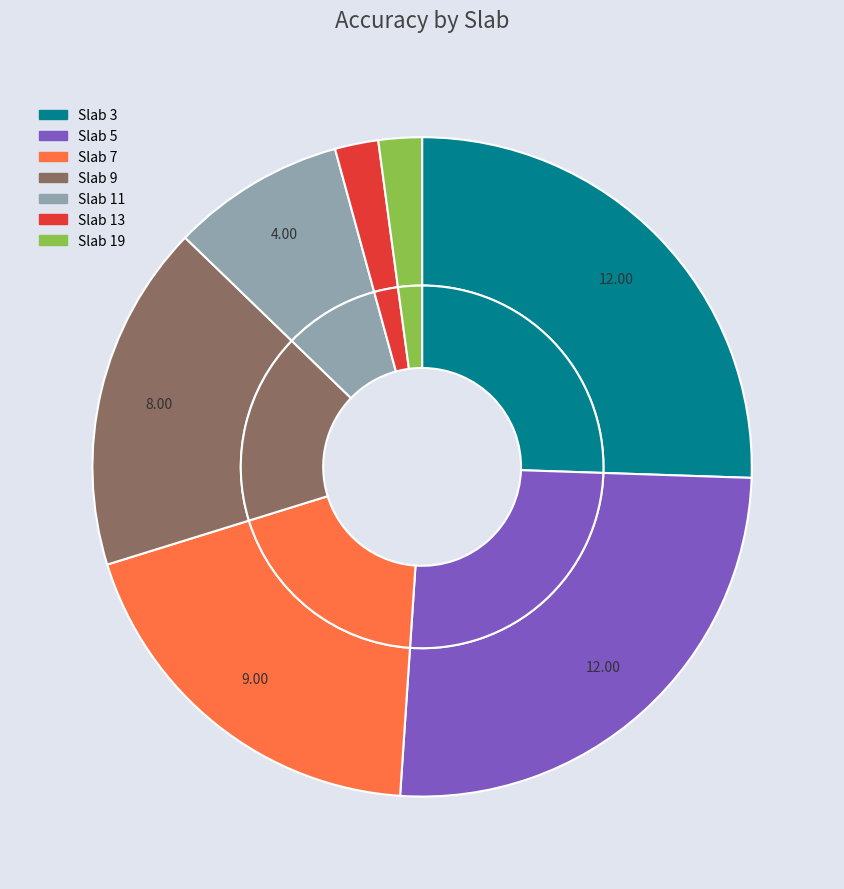

The 3 slice represents 26% of the pie. True or false?

True